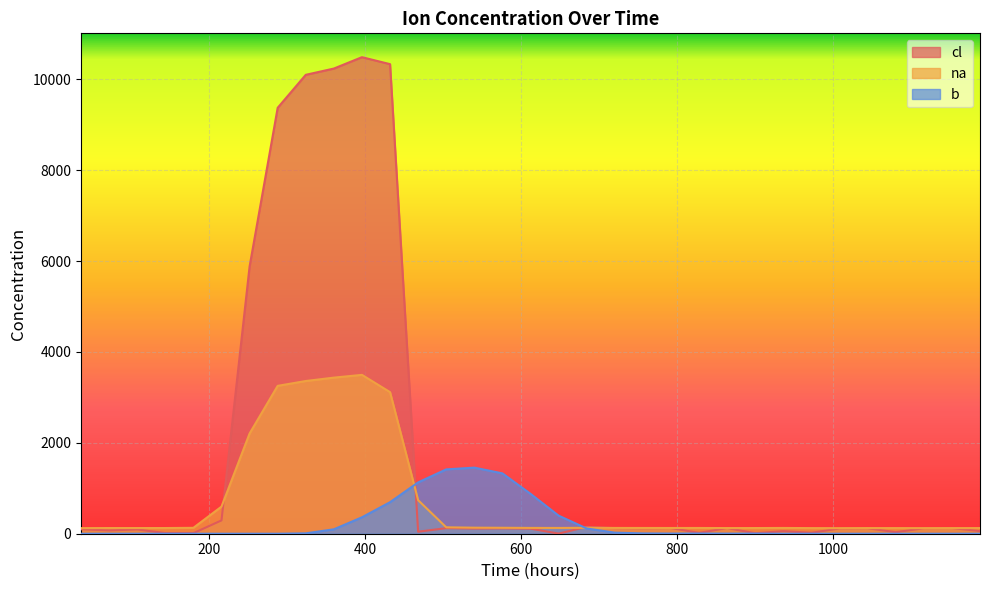

True or false: na and b cross at least once.

True